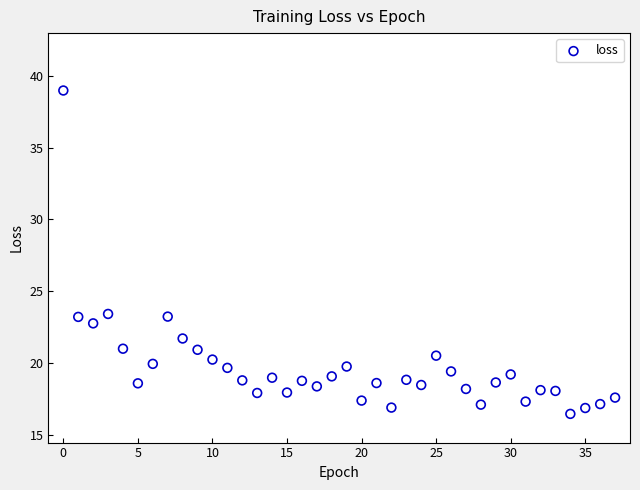

What is the range of Y values (max minus min)?

22.5